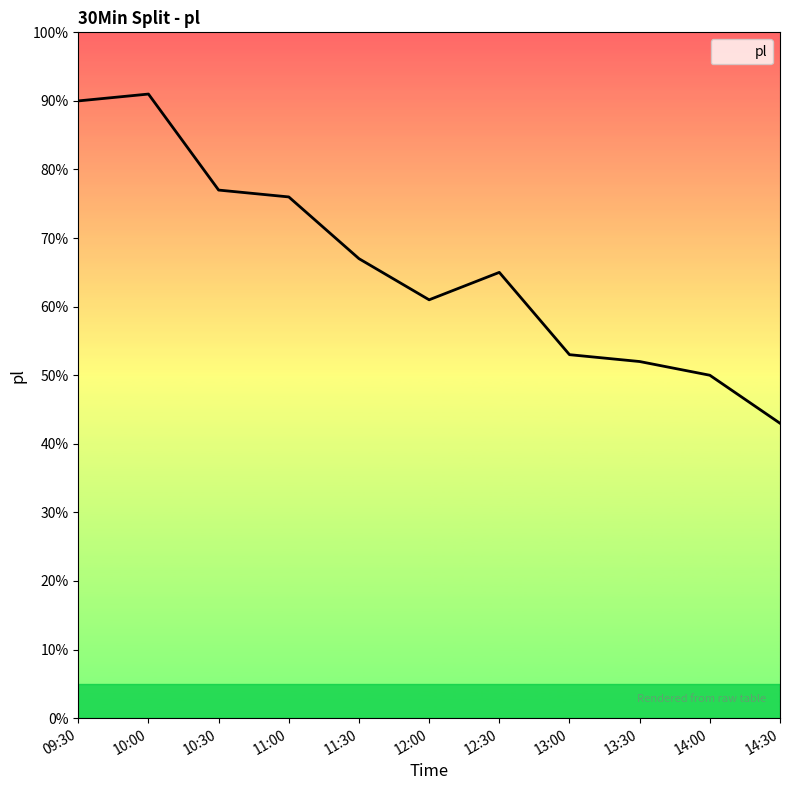

What position from the right is 12:00?

6